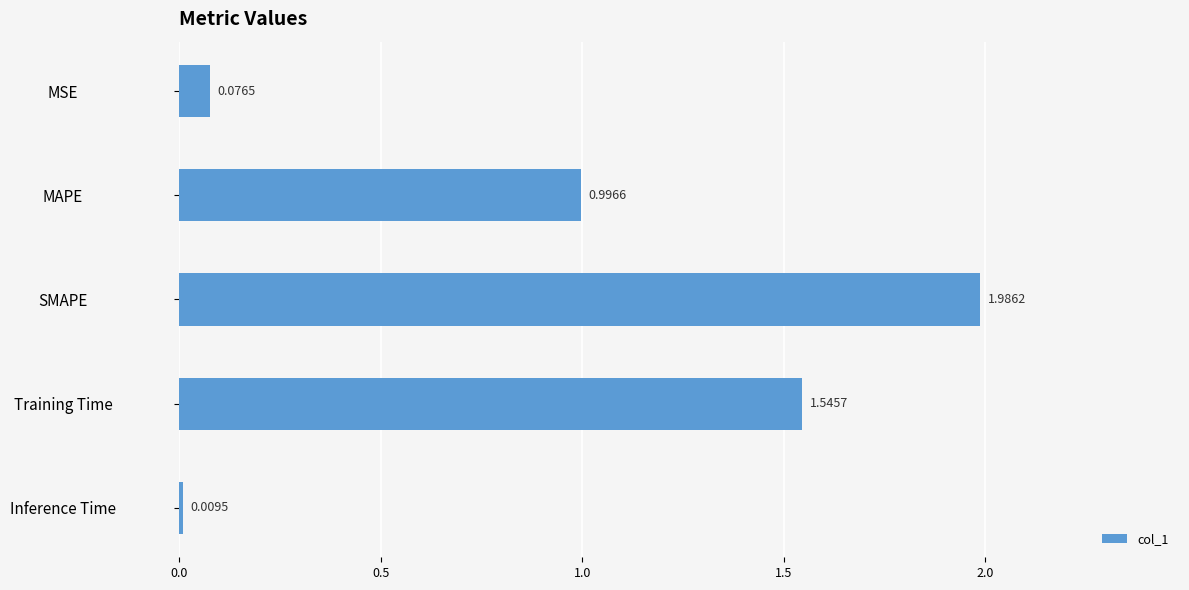

List the labels in order of value, largest first.

SMAPE, Training Time, MAPE, MSE, Inference Time